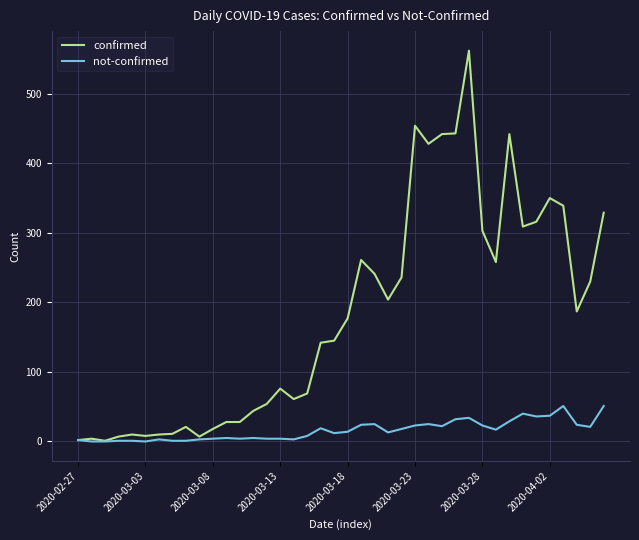

What is the sum of all confirmed values?

7257